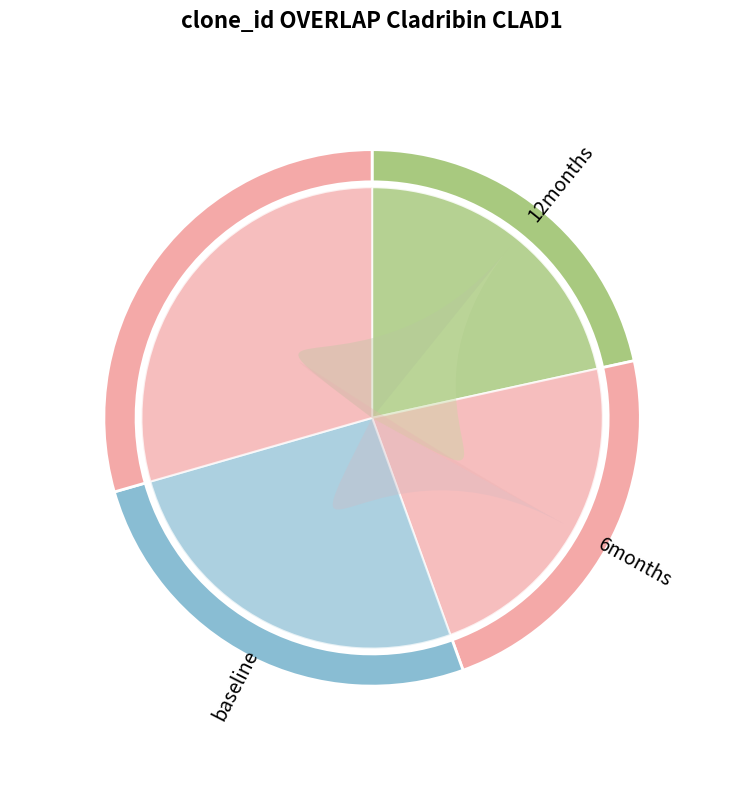

Does 21 represent more than half of the total?

No